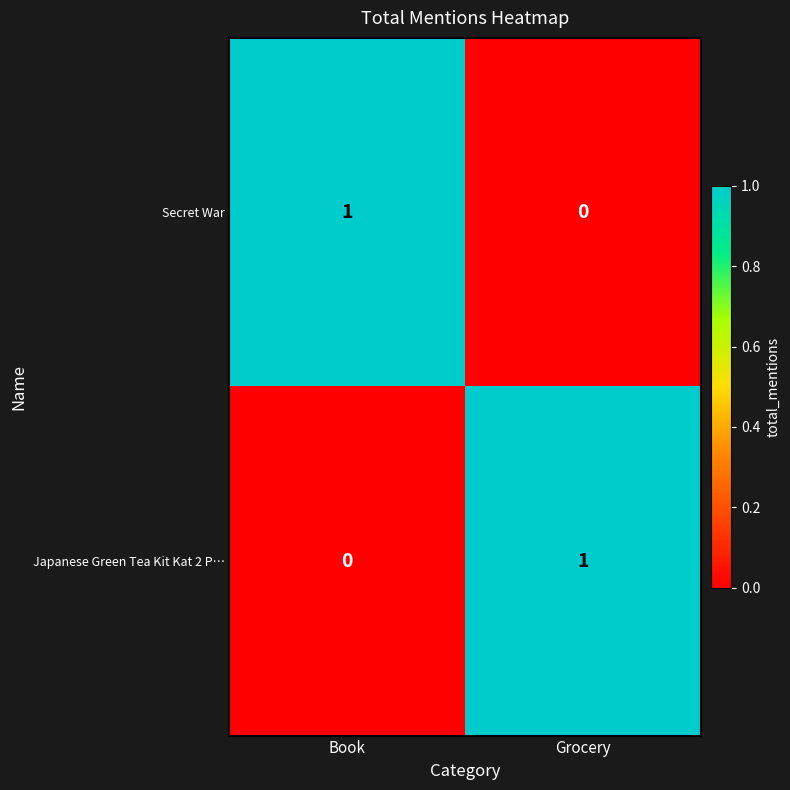

Reading left to right, list all the values displayed in this chart.

Secret War: Book=1	Grocery=0
Japanese Green Tea Kit Kat 2 P…: Book=0	Grocery=1